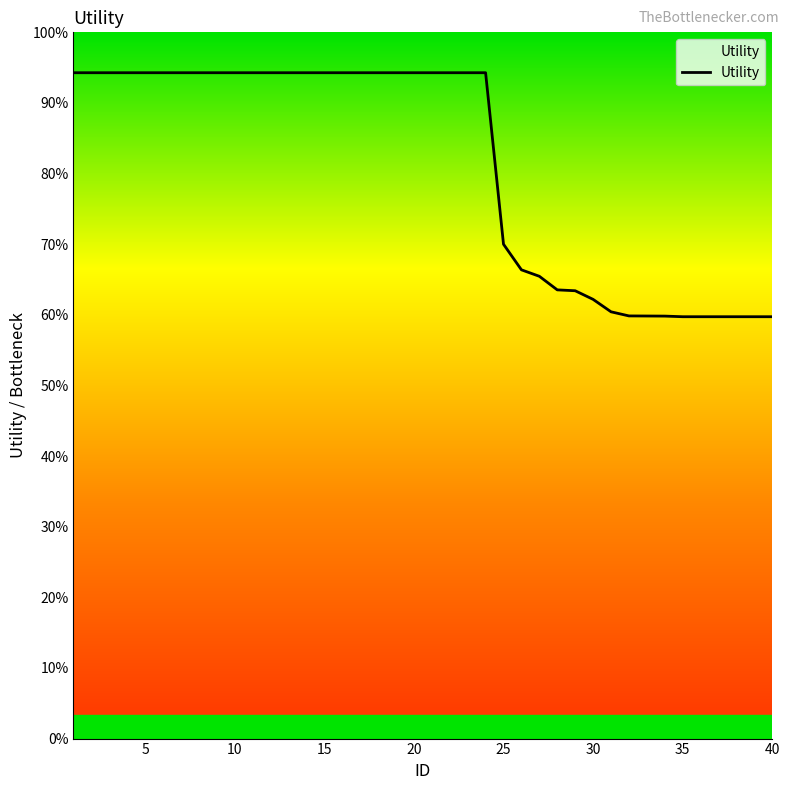

Reading right to left, what are all the values shown in this chart?

0.9	0.9	0.9	0.9	0.9	0.9	0.9	0.9	0.9	0.9	0.9	1.0	1.0	1.0	1.0	1.0	1.4	1.4	1.4	1.4	1.4	1.4	1.4	1.4	1.4	1.4	1.4	1.4	1.4	1.4	1.4	1.4	1.4	1.4	1.4	1.4	1.4	1.4	1.4	1.4